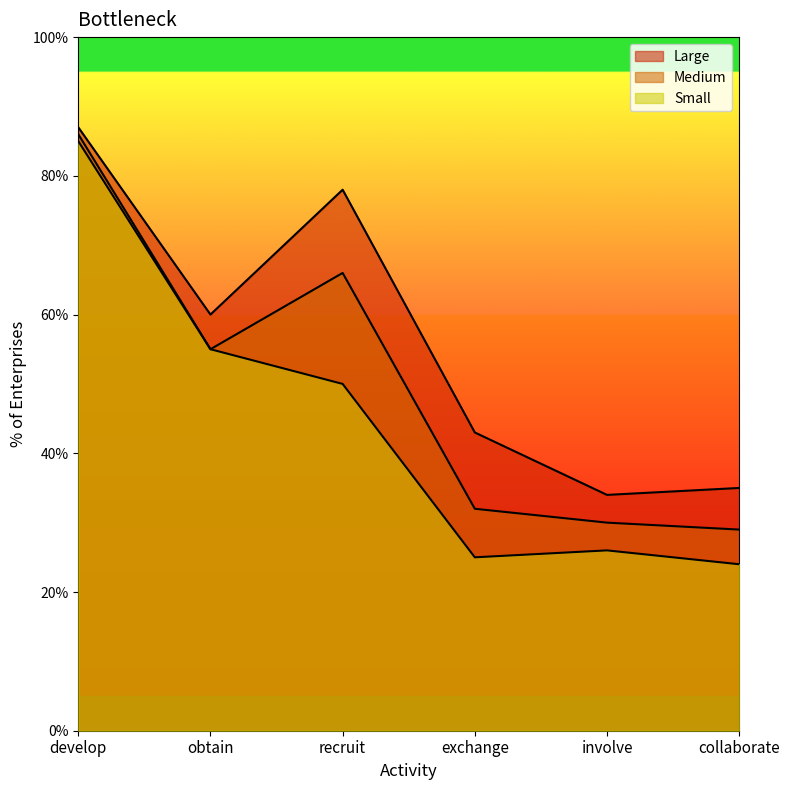

What is the label of the 5th point from the right?

obtain